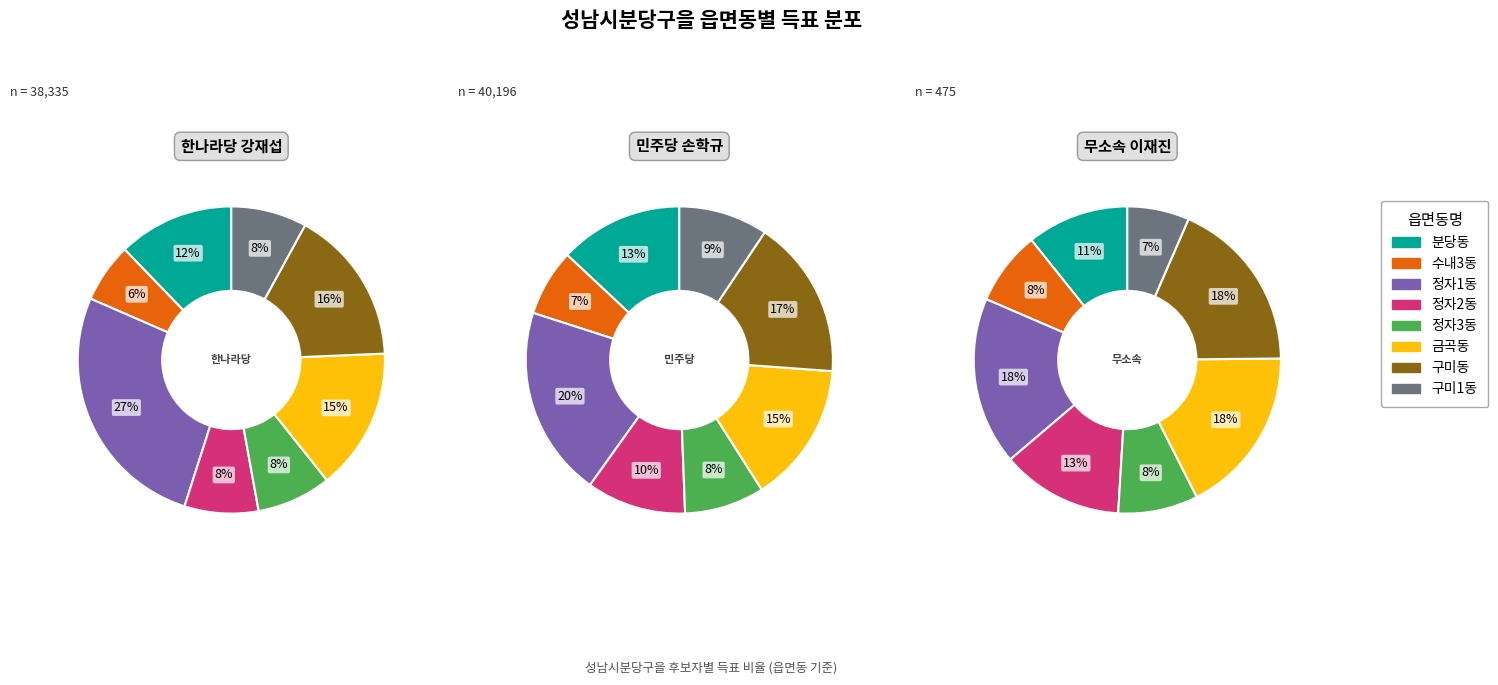

True or false: 정자1동 accounts for 20% of the total.

True